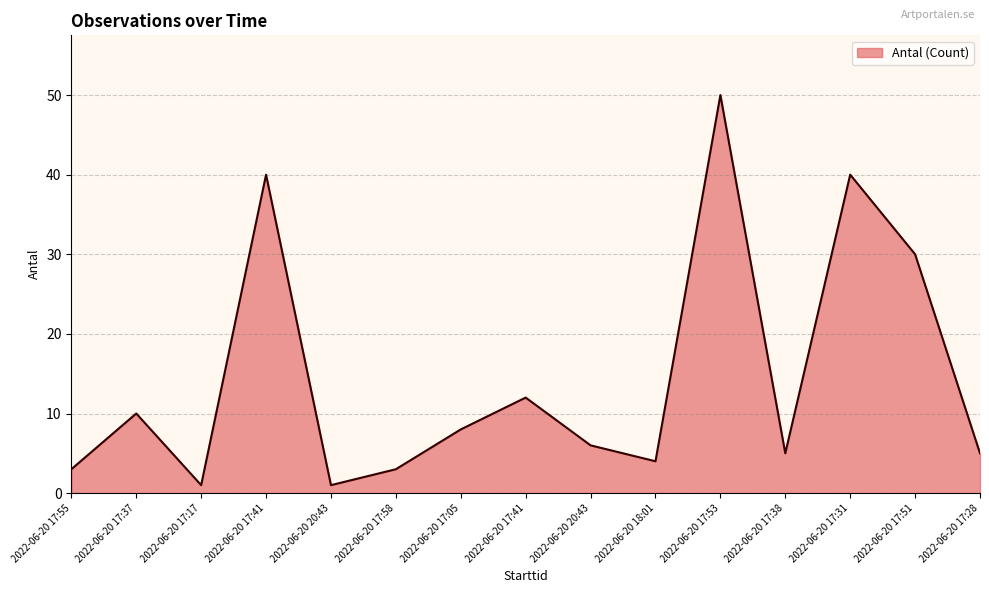

How many lines are shown in the chart?

1